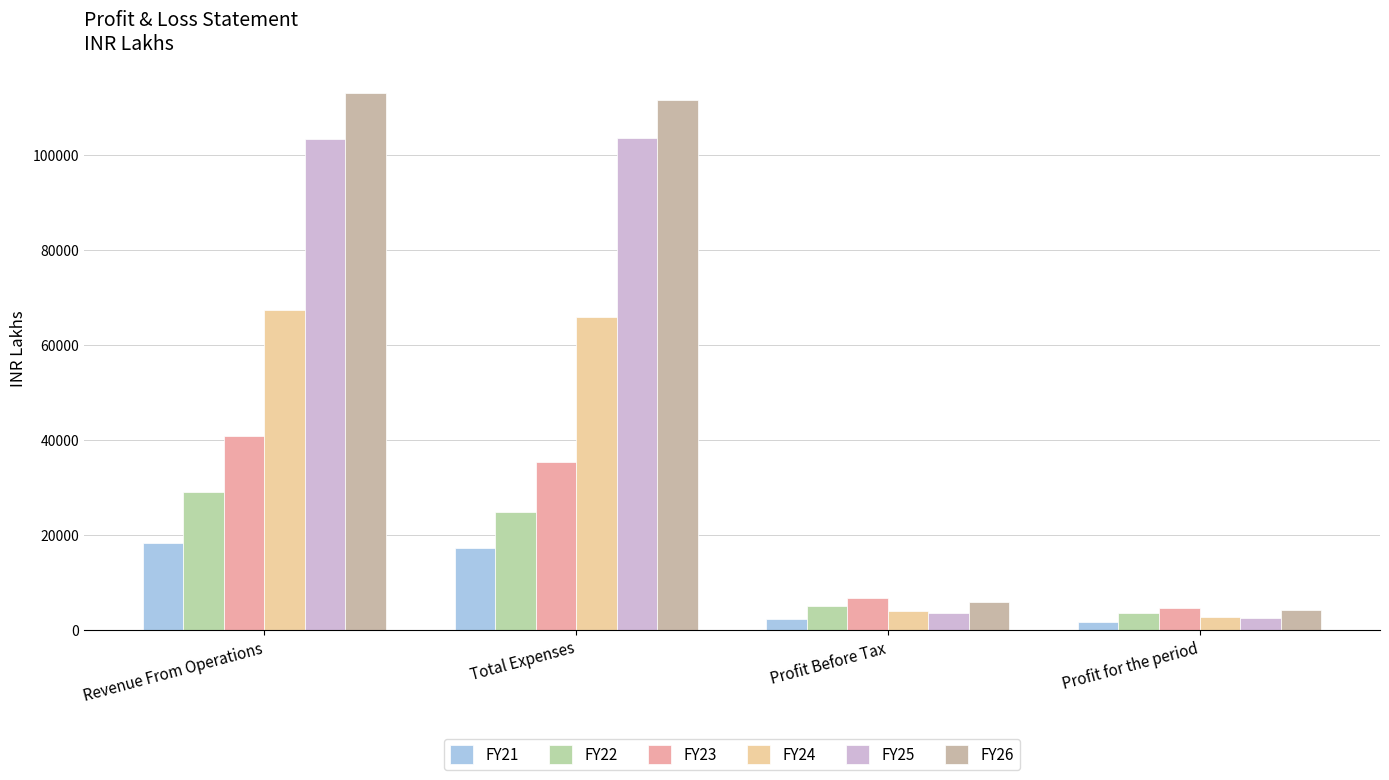

Which series has the largest total across all categories?

FY26